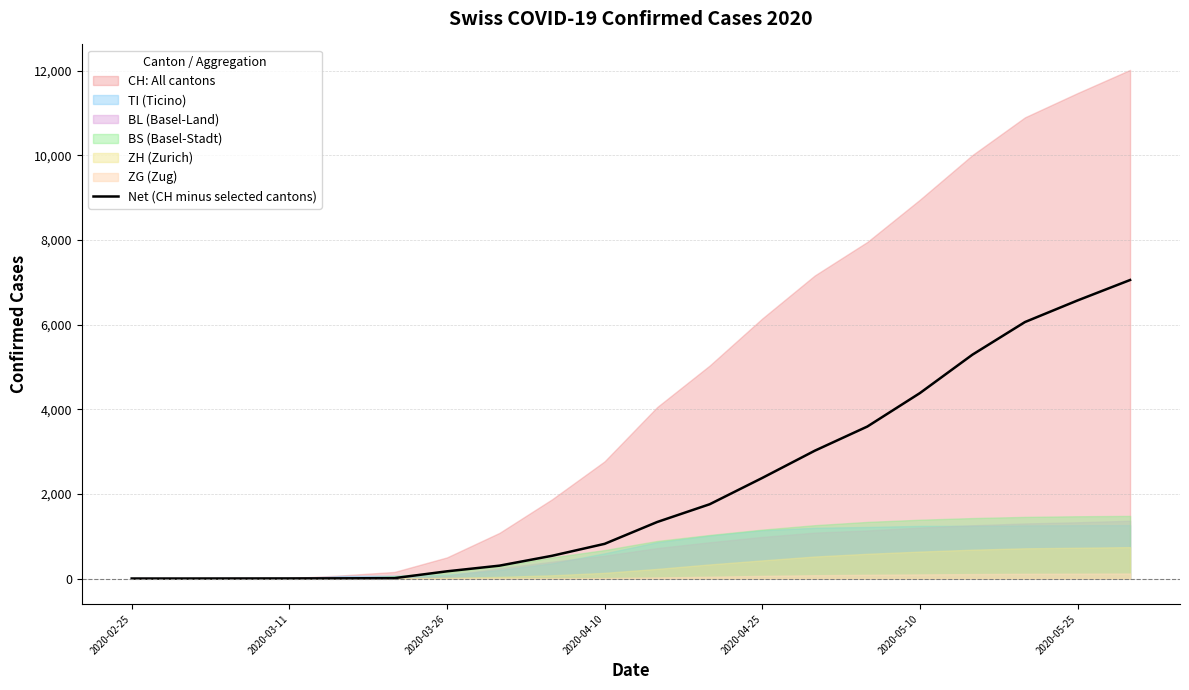

What is the average value?

2164